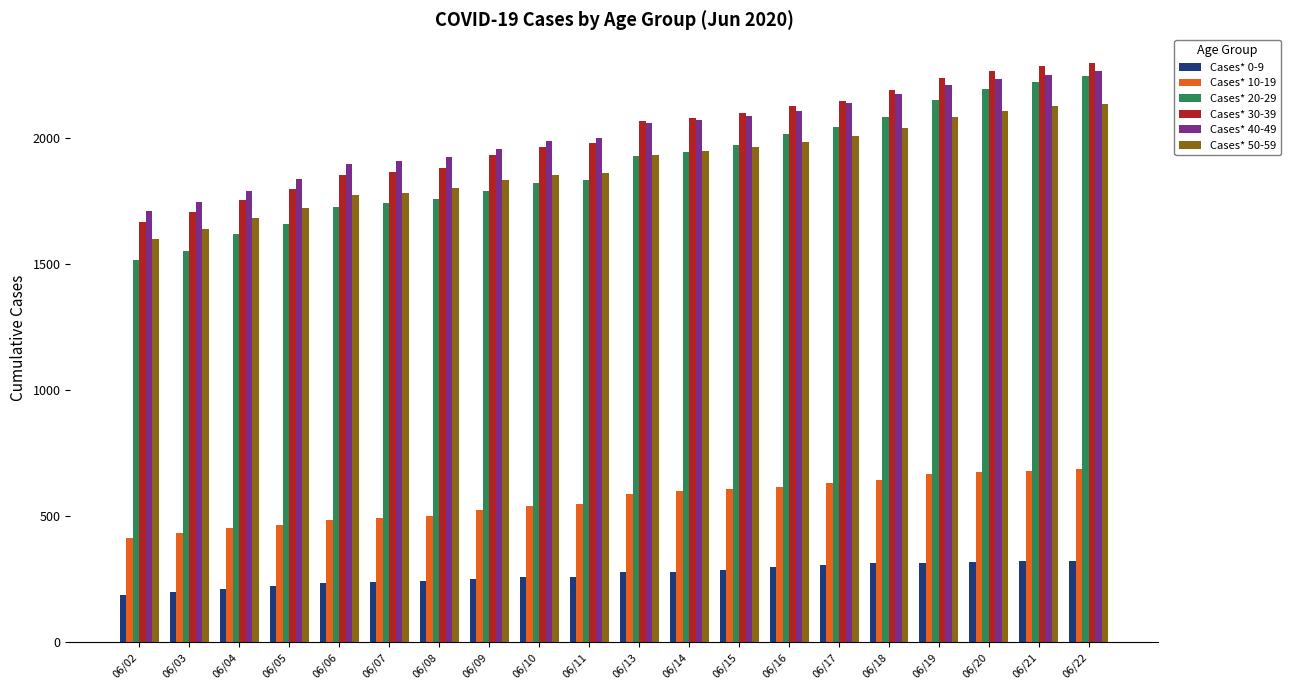

At which label is Cases* 50-59 closest to 1866?

06/11